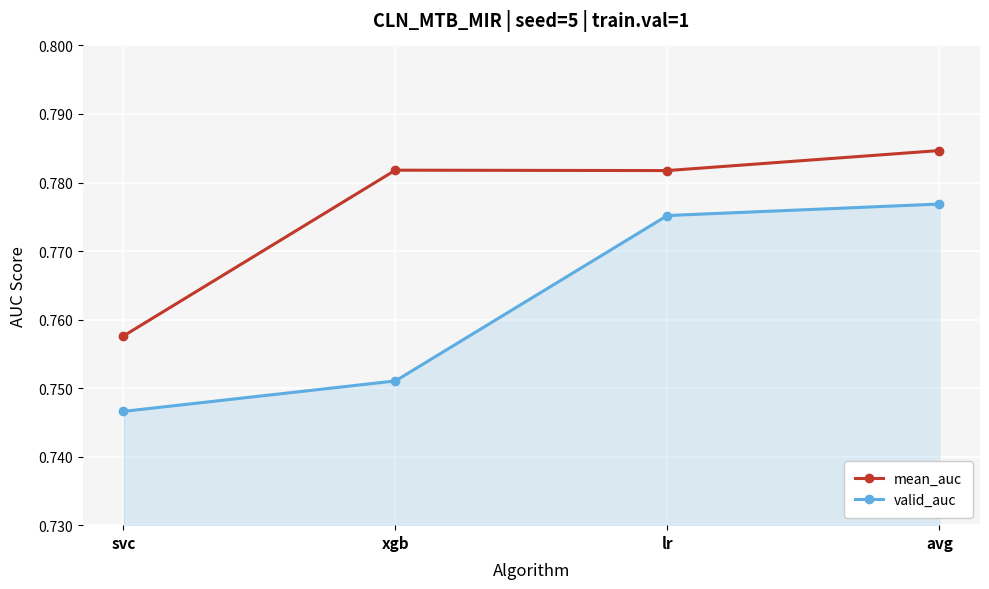

Where is valid_auc nearest to the value 0?

svc